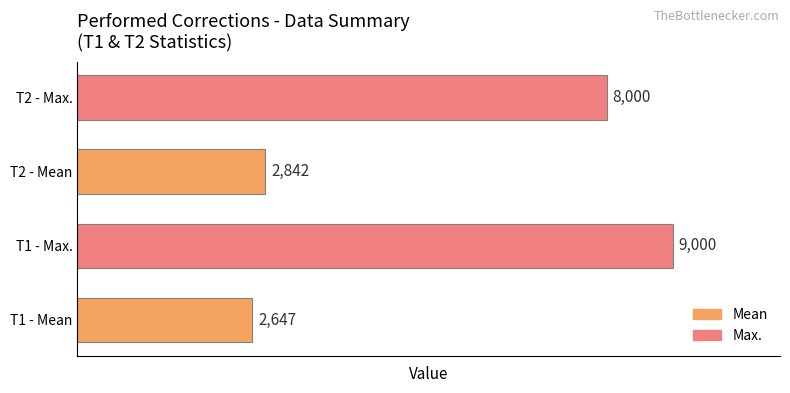

Where is the data nearest to the value 5823?

T2 - Max.